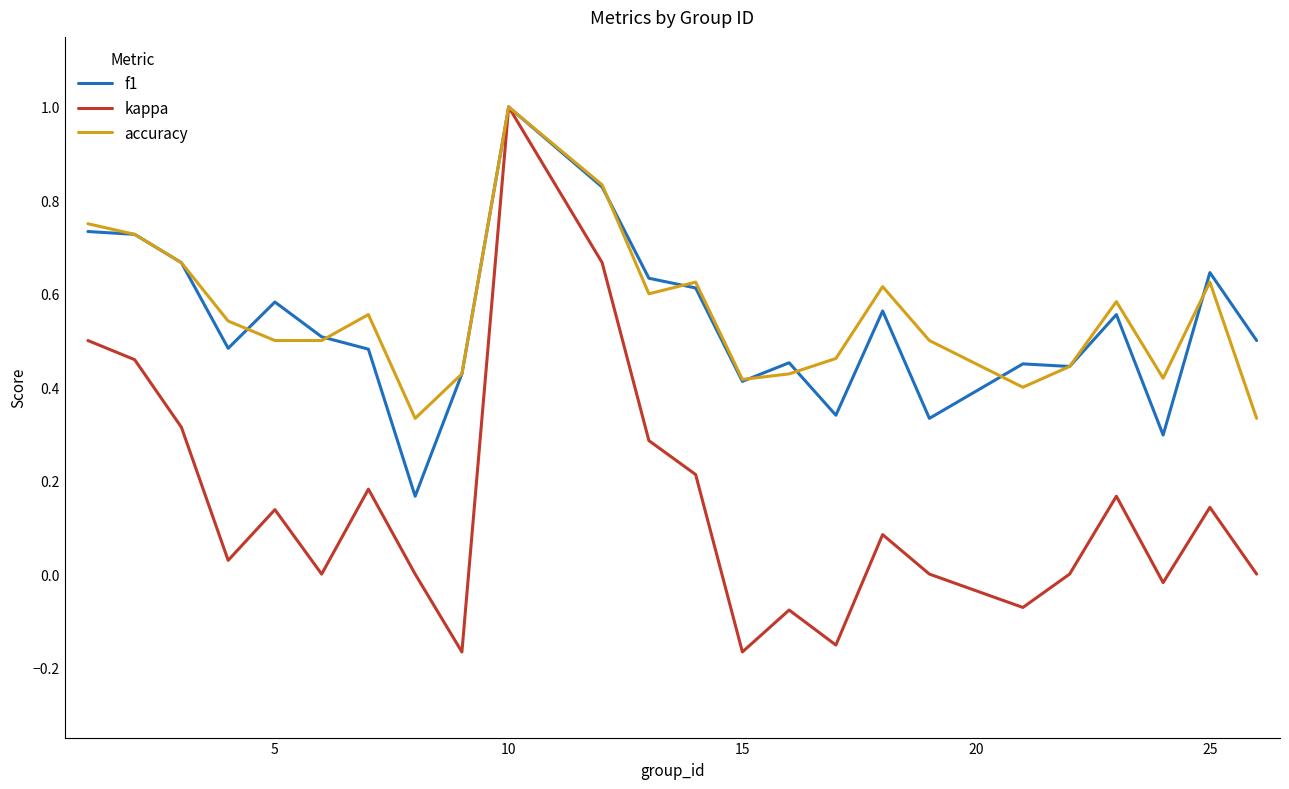

How many interior local peaks does the kappa series have?

7